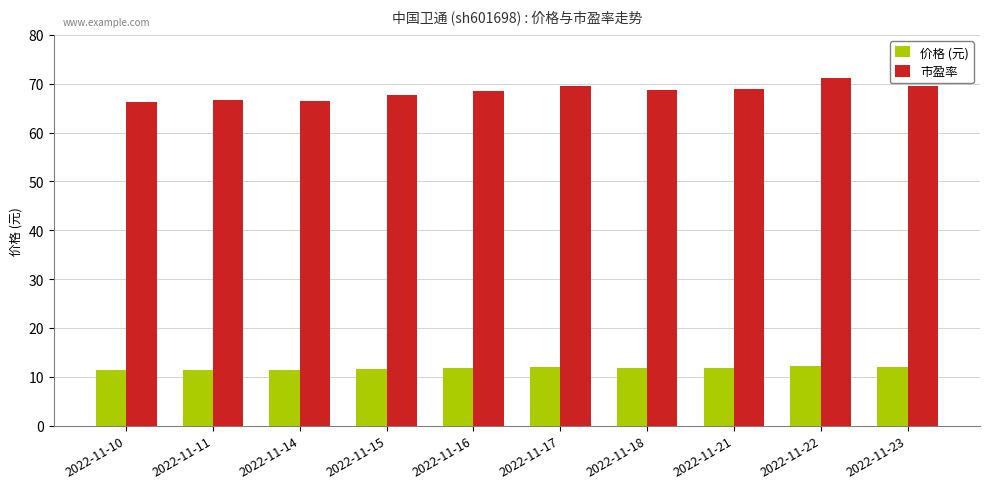

The value of 价格 (元) at 2022-11-21 is 7.9. True or false?

False